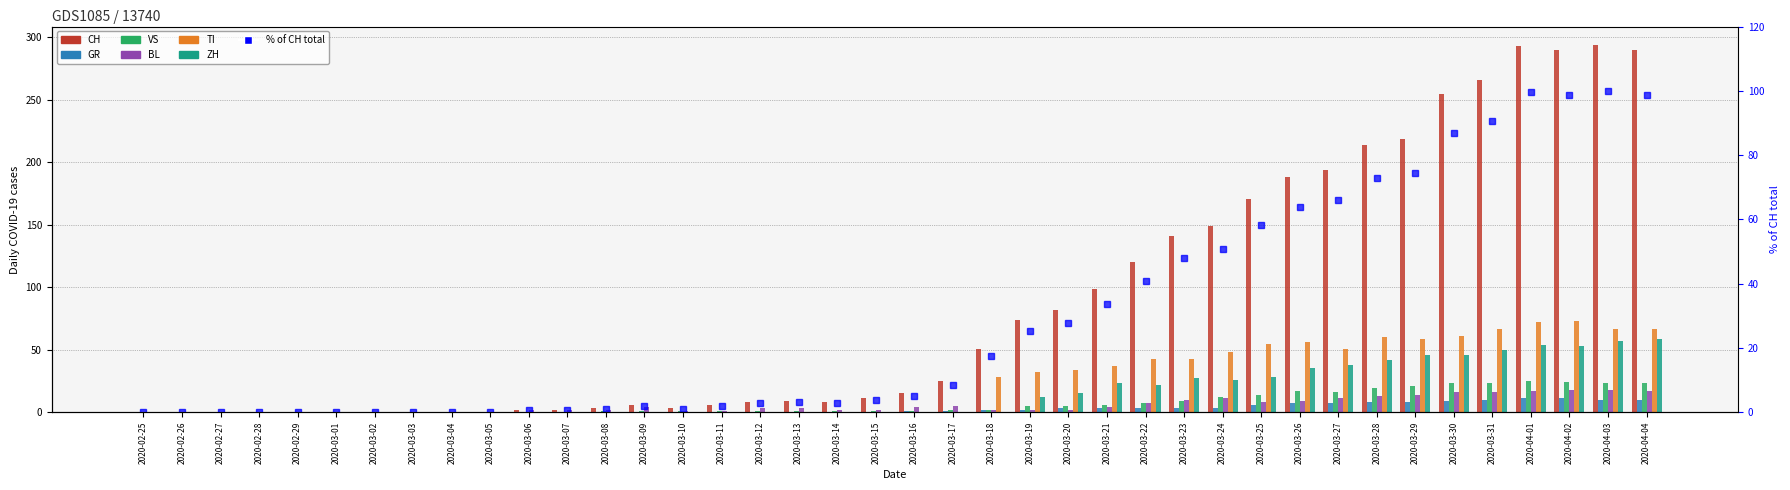

Rank the series by their maximum value, from lowest to highest.

GR, BL, VS, ZH, TI, CH